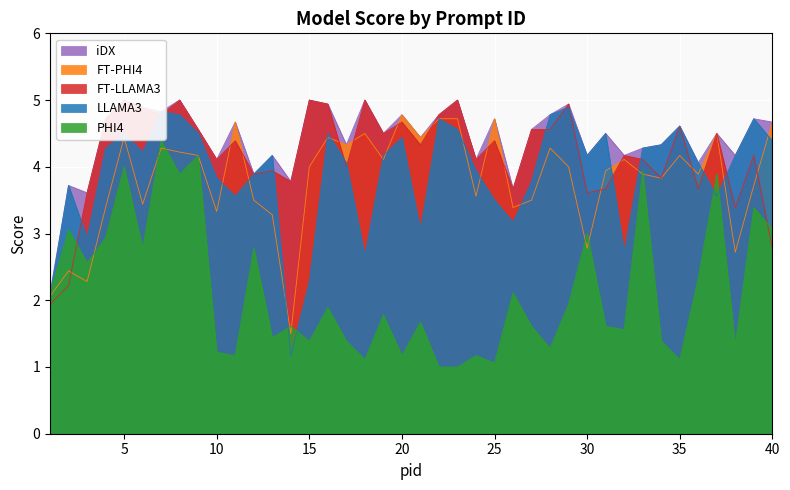

Which category has the lowest value in the FT-PHI4 series?

14